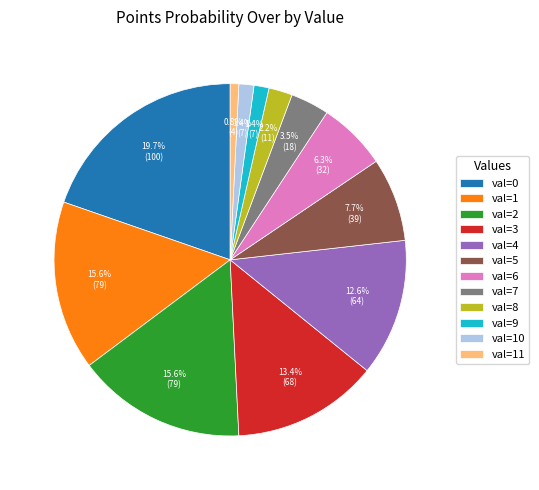

Which slice is the smallest?

val=11